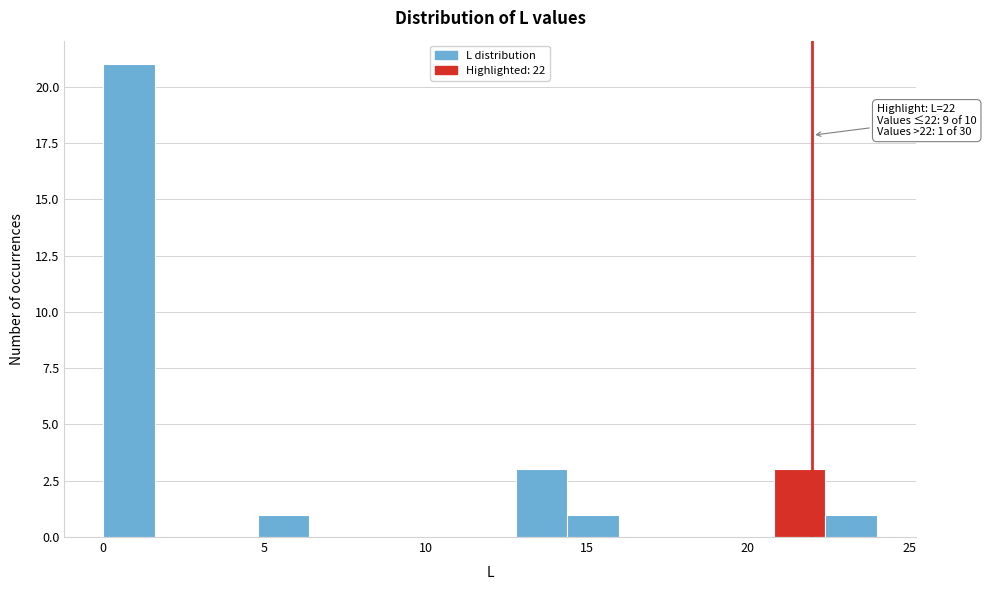

Read against the x-axis, roughly where is the centre of the tallest bar?

1.0